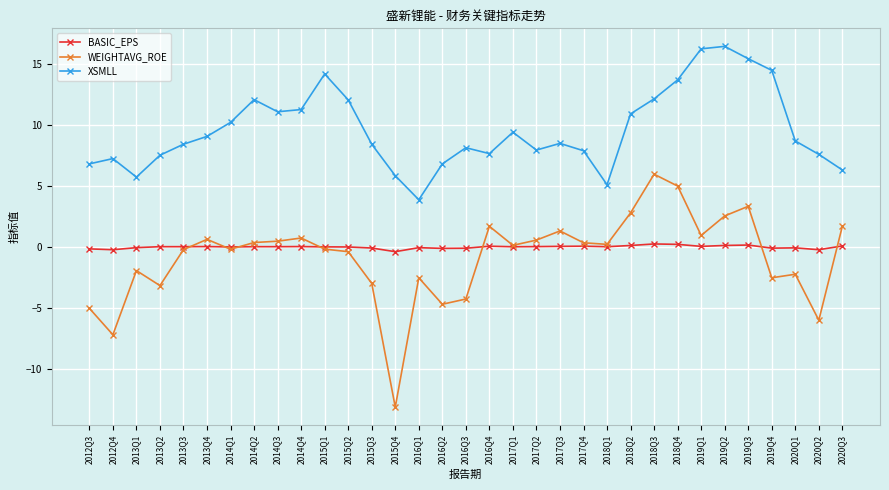

What is the greatest value displayed?

16.4